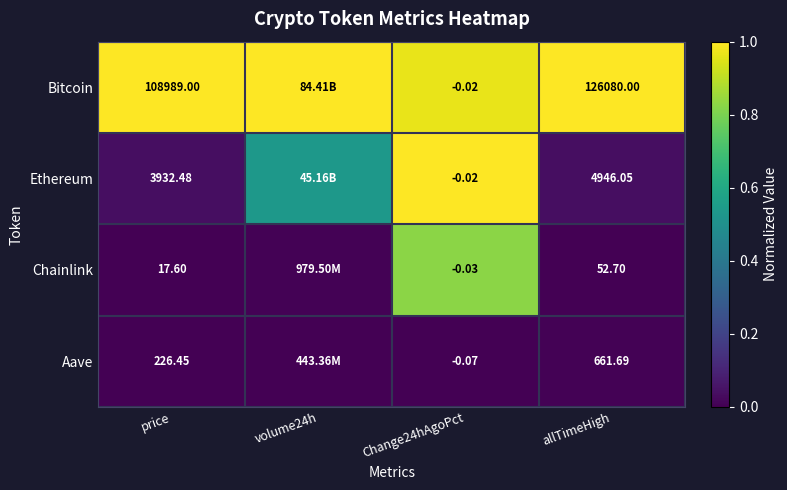

Rank the series at price from lowest to highest value.

Chainlink, Aave, Ethereum, Bitcoin